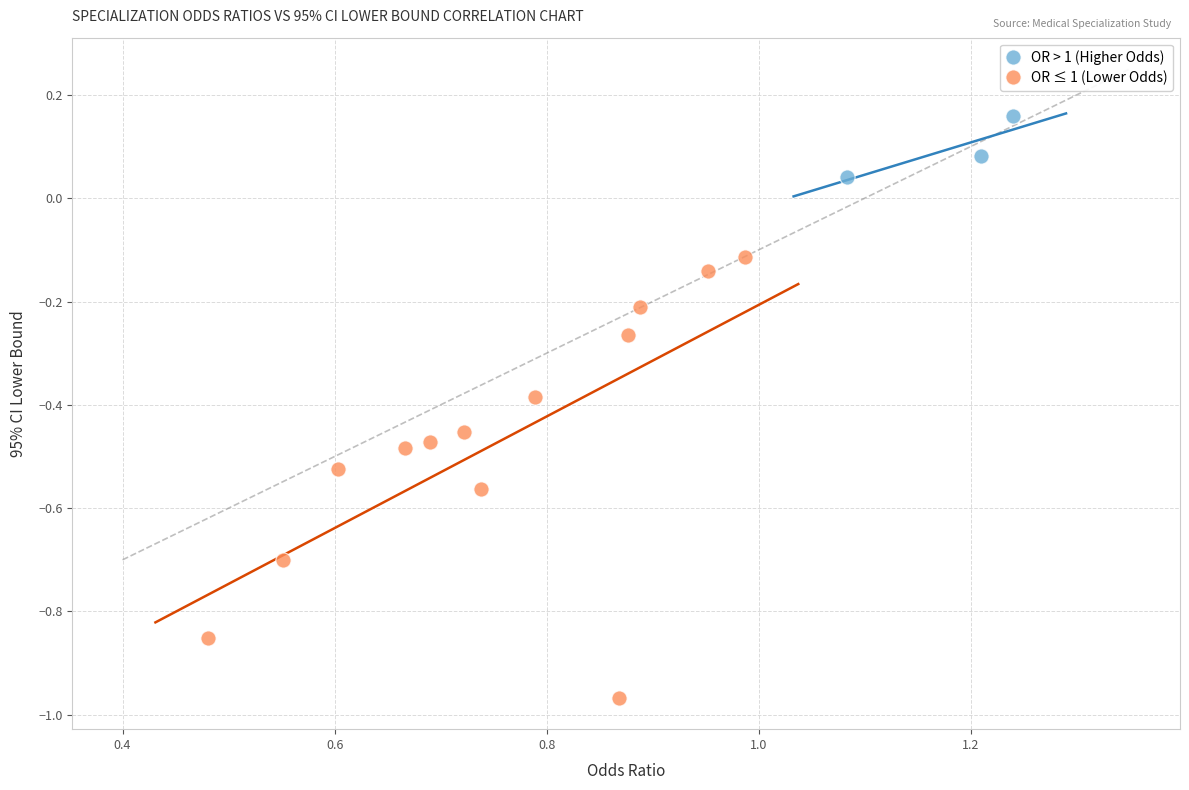

What are all the series names shown in the legend?

OR > 1 (Higher Odds), OR ≤ 1 (Lower Odds)